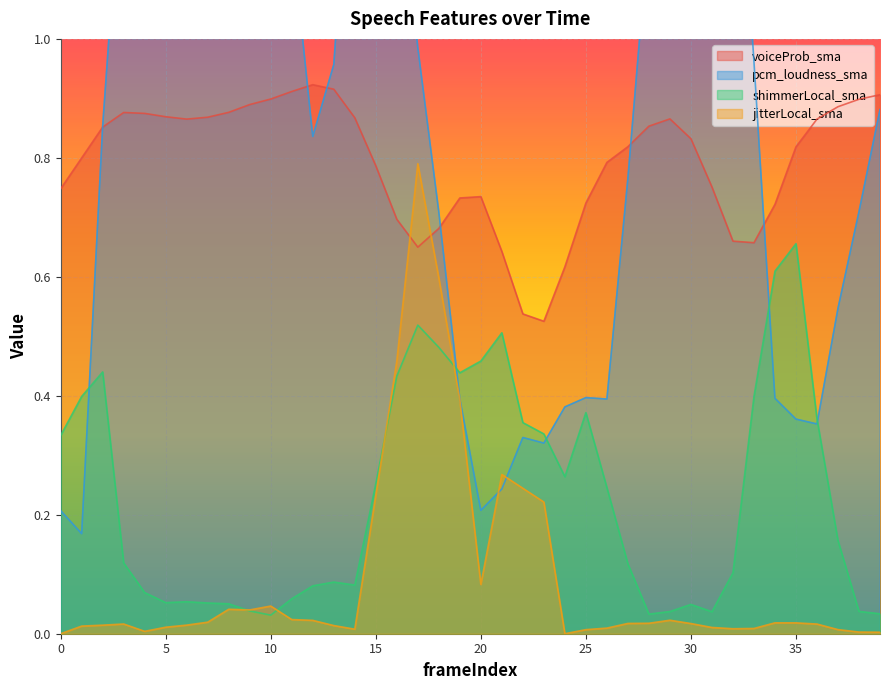

List the series in order of their peak value, highest first.

pcm_loudness_sma, voiceProb_sma, jitterLocal_sma, shimmerLocal_sma